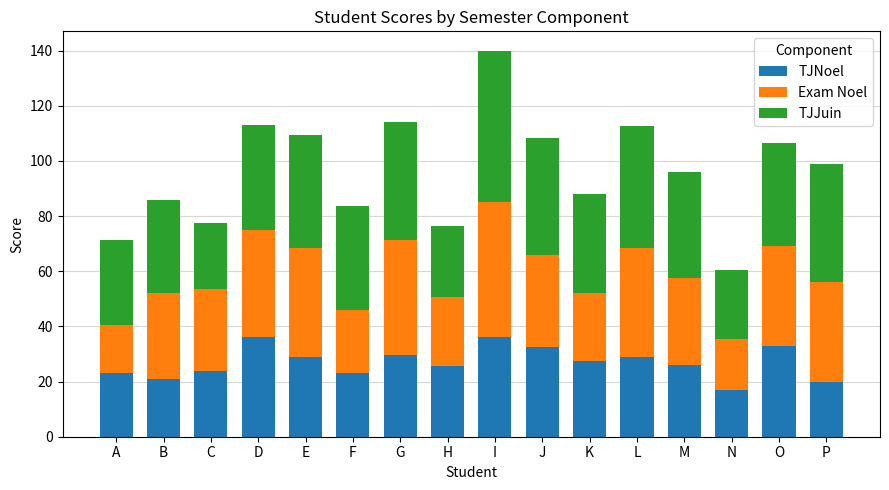

What is the sum of all TJNoel values?

432.0